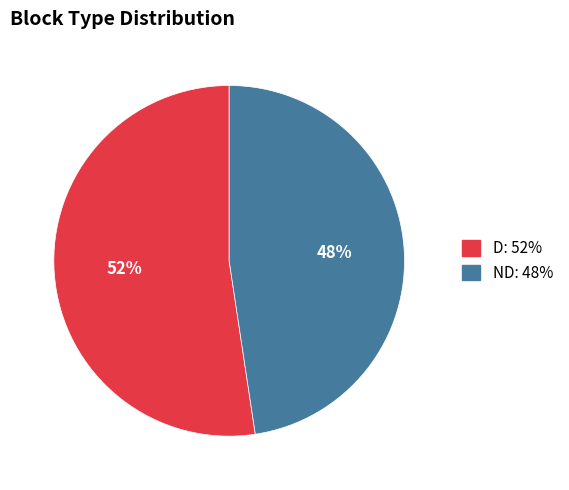

To the nearest percent, what is the average slice percentage?

50%